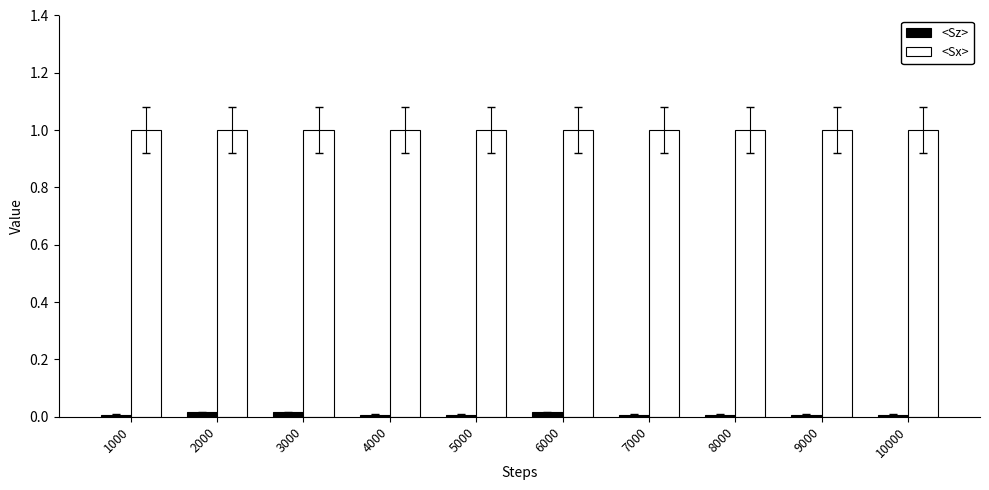

What is the spread (max minus min) of values at 4000?

1.0